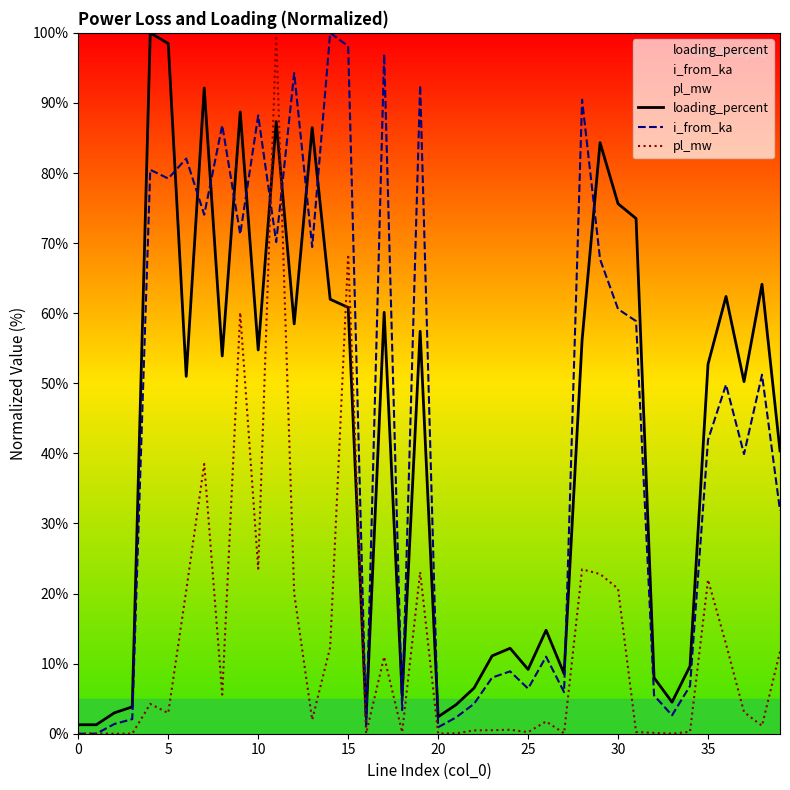

At how many categories does at least one series exceed 66?

18